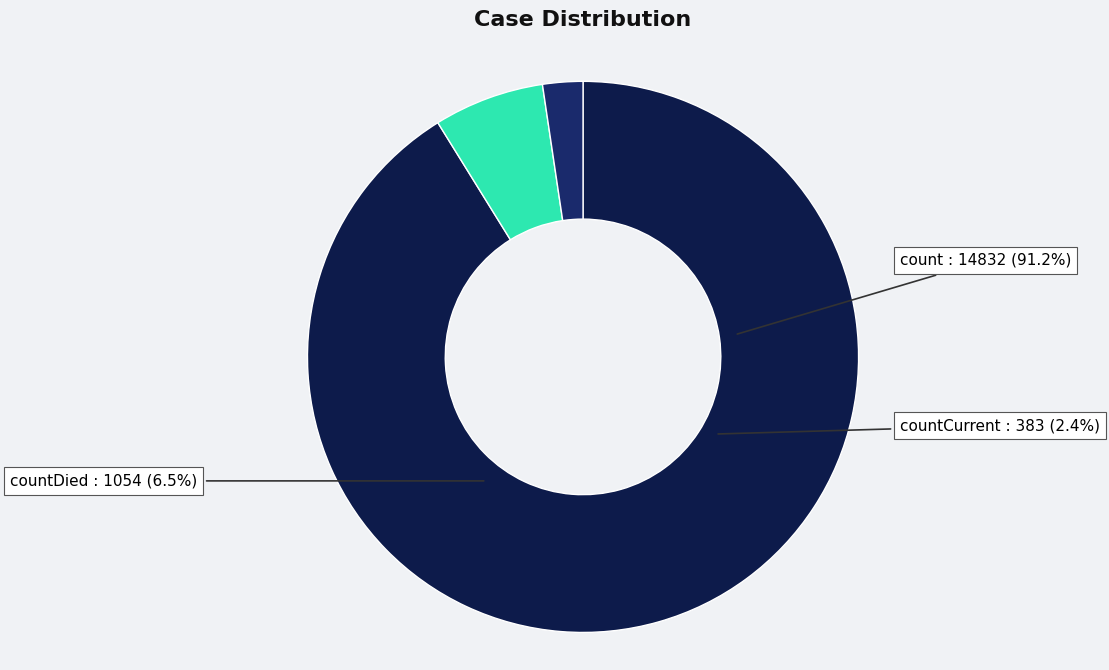

To the nearest percent, what percentage of the pie is count?

91%